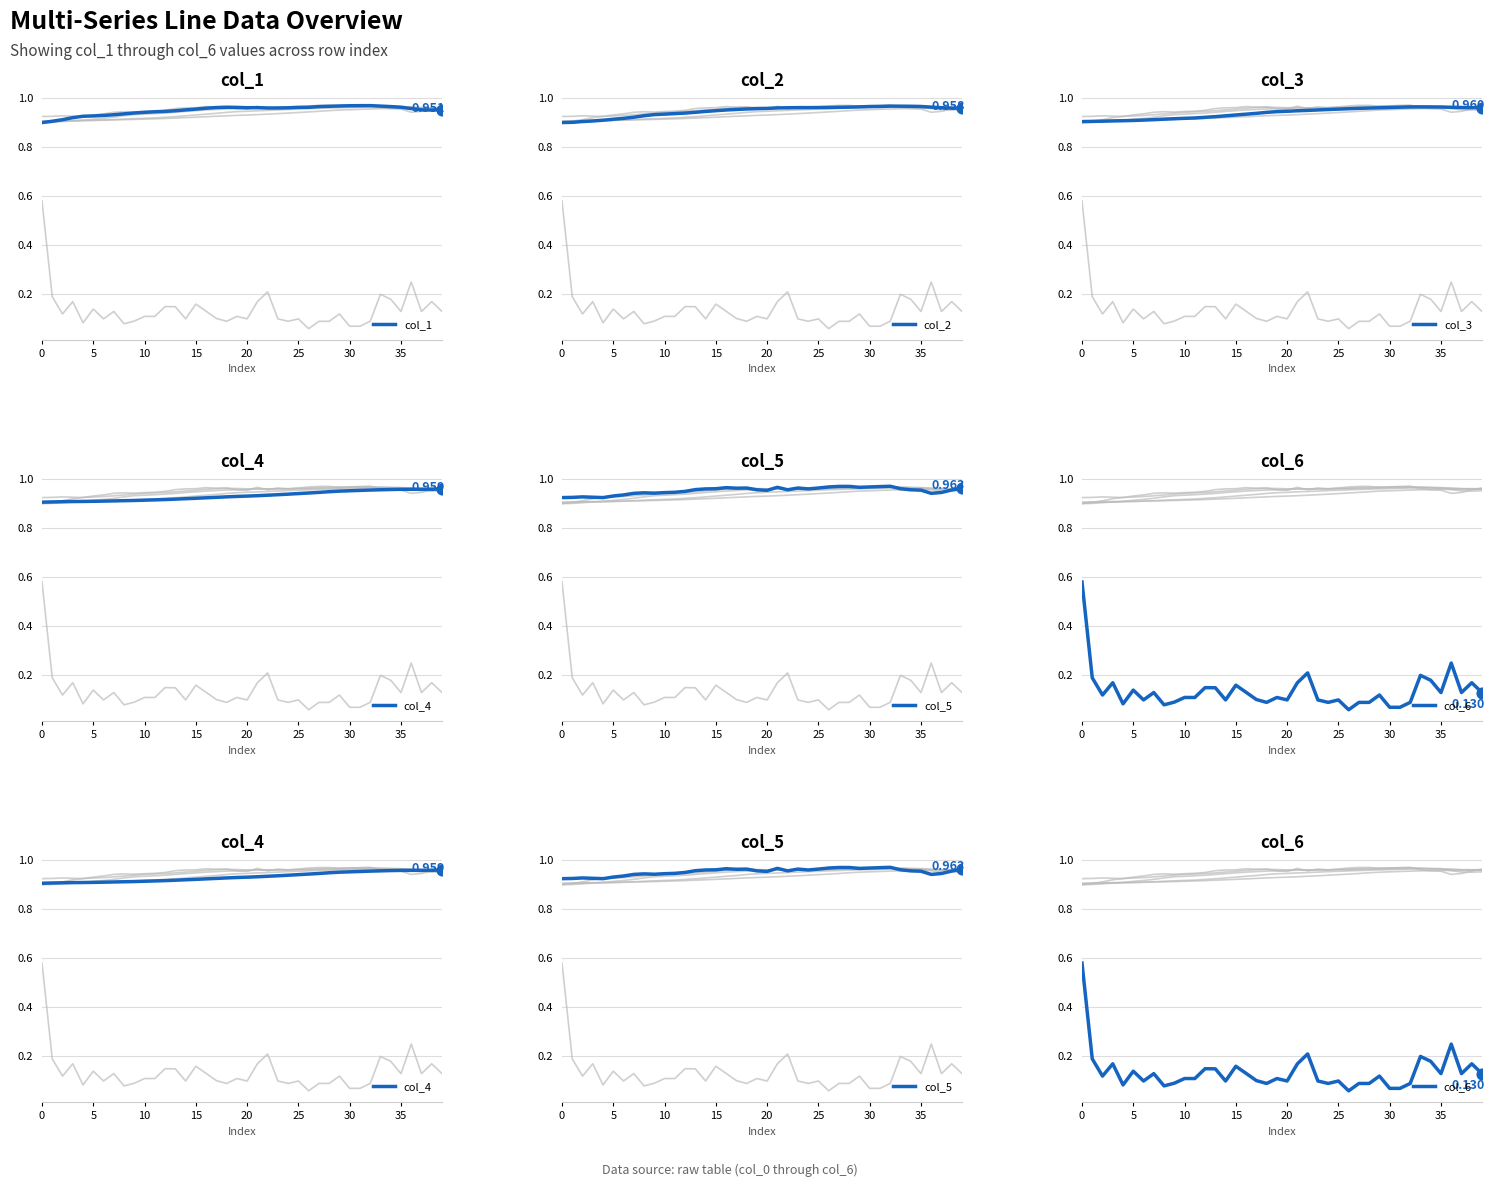

Which series has the largest Y range (max minus min)?

col_6